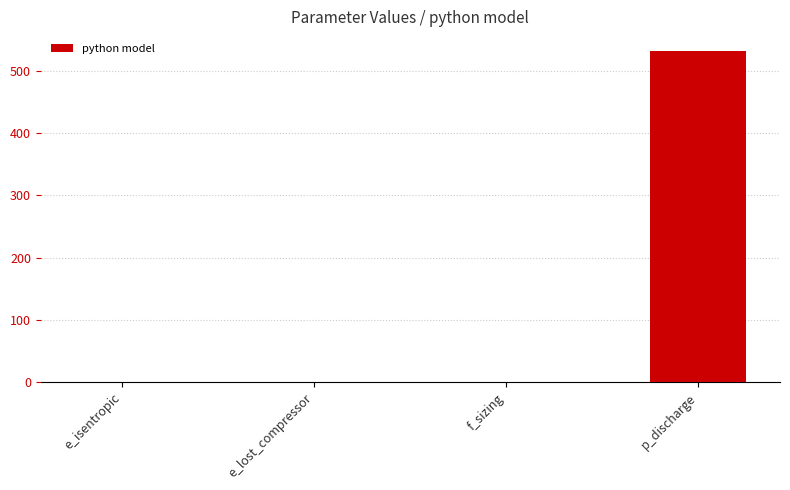

What is the approximate value at p_discharge?

532.5